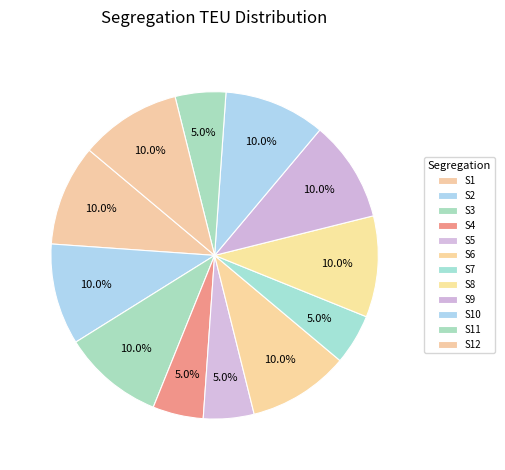

Is it true that S1 is 1% of the pie?

False